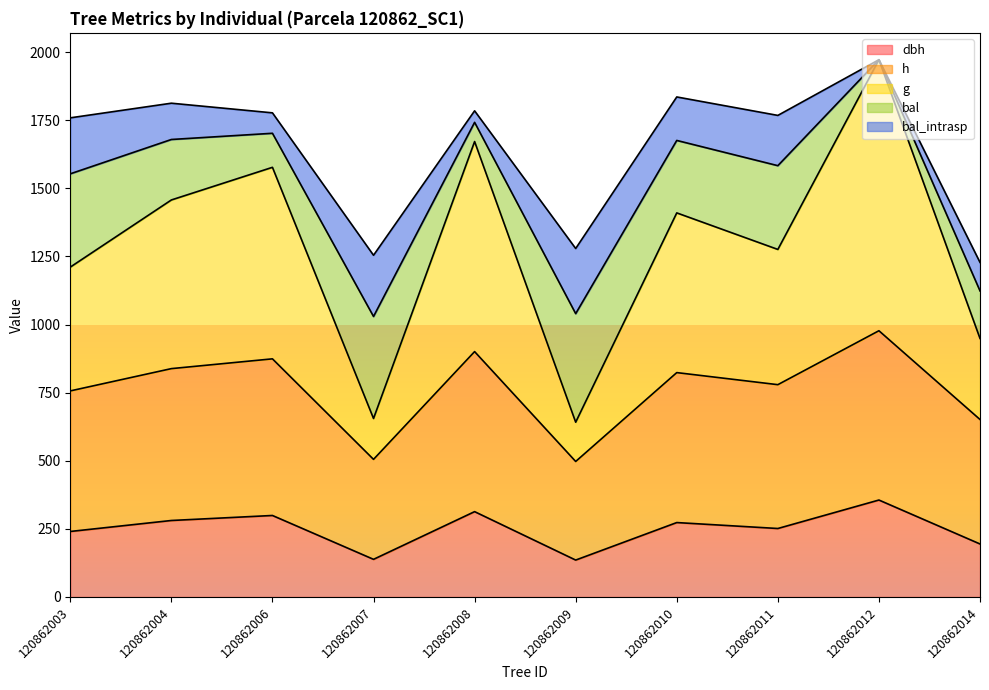

At which label does dbh first exceed 273?

120862004